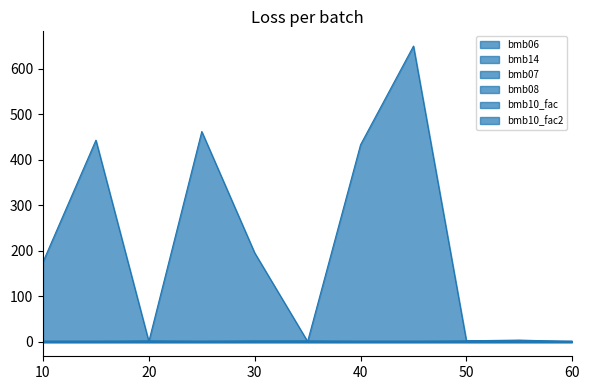

True or false: bmb14 and bmb10_fac cross at least once.

False